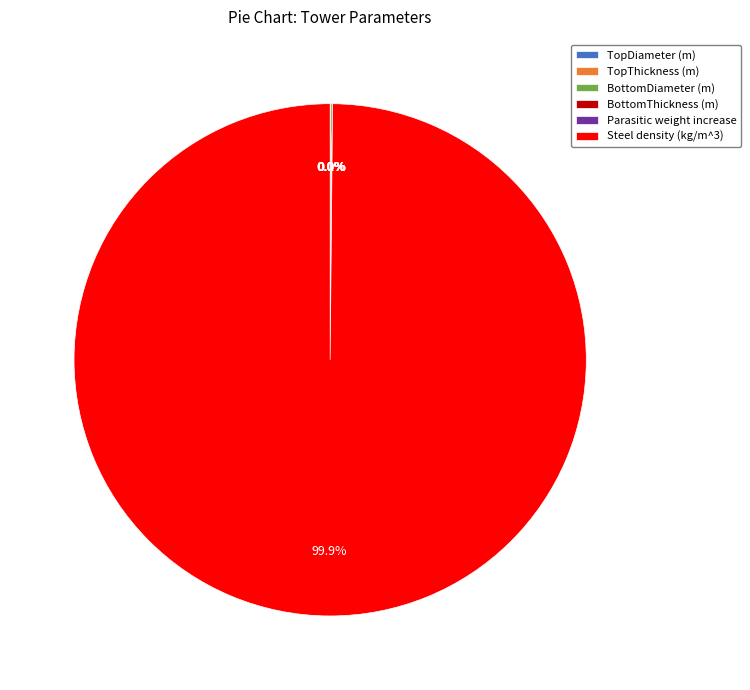

Which category has the biggest portion of the pie?

Steel density (kg/m^3)